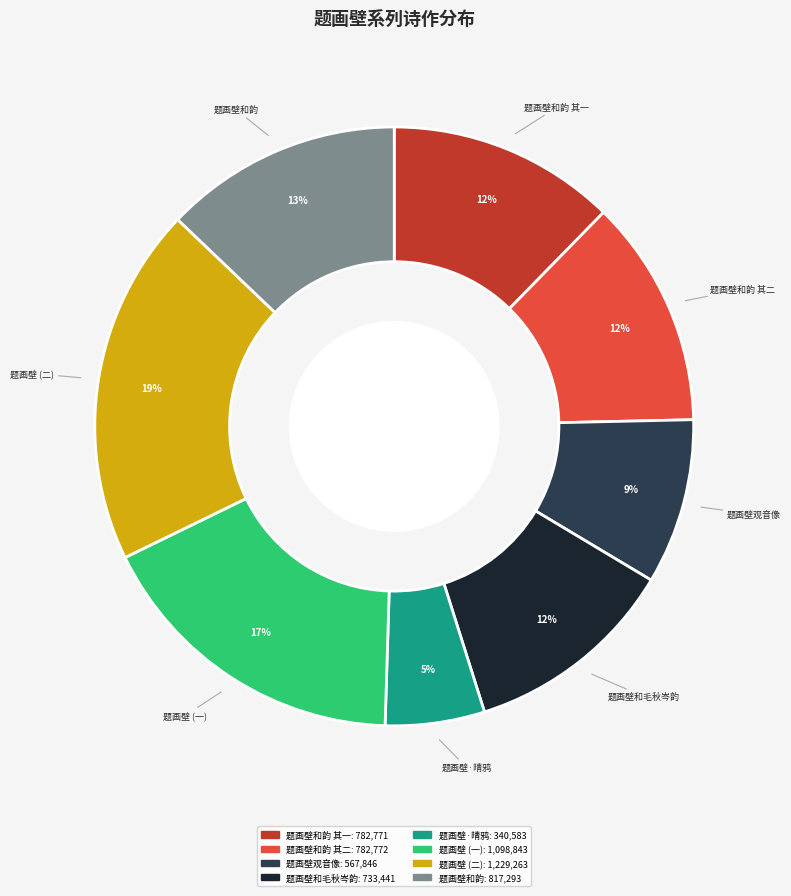

Is there a majority slice in this chart?

No